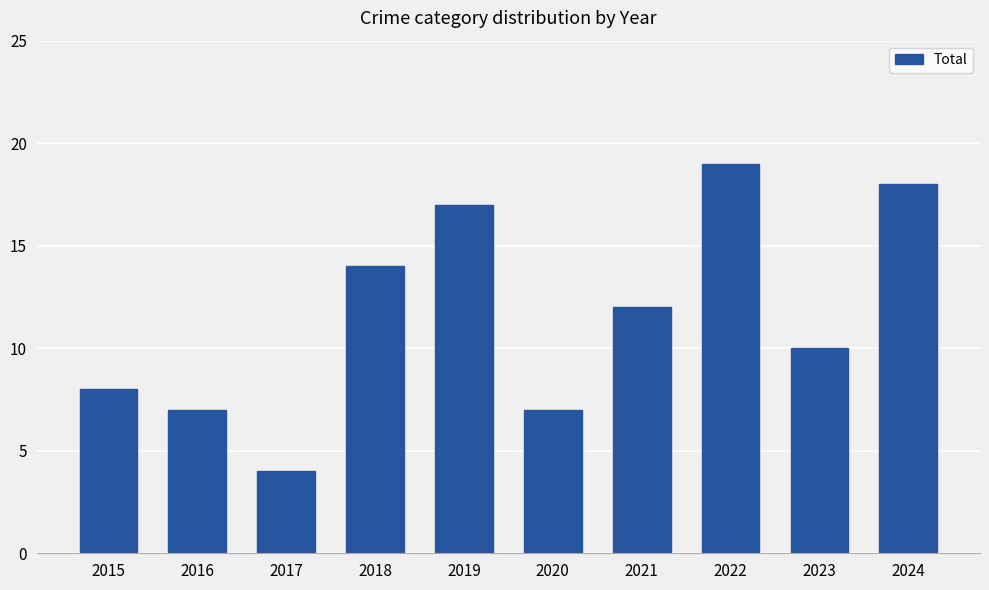

Which has a higher value, 2018 or 2022?

2022